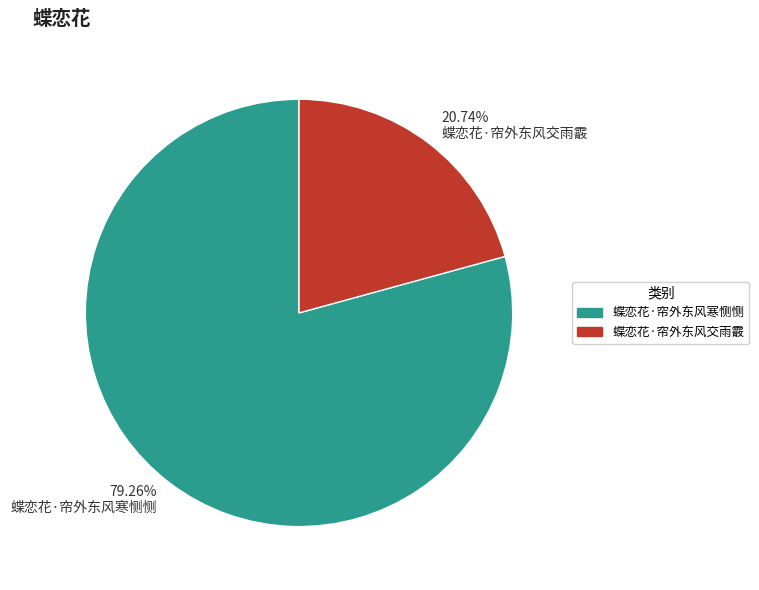

Count the number of slices in the pie.

2